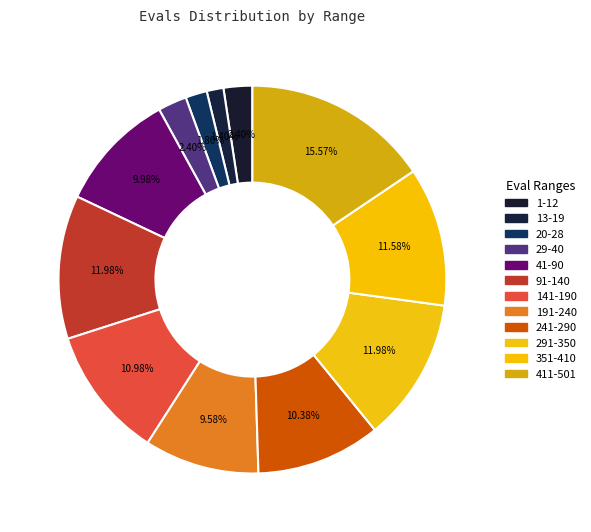

How many segments does this pie chart have?

12